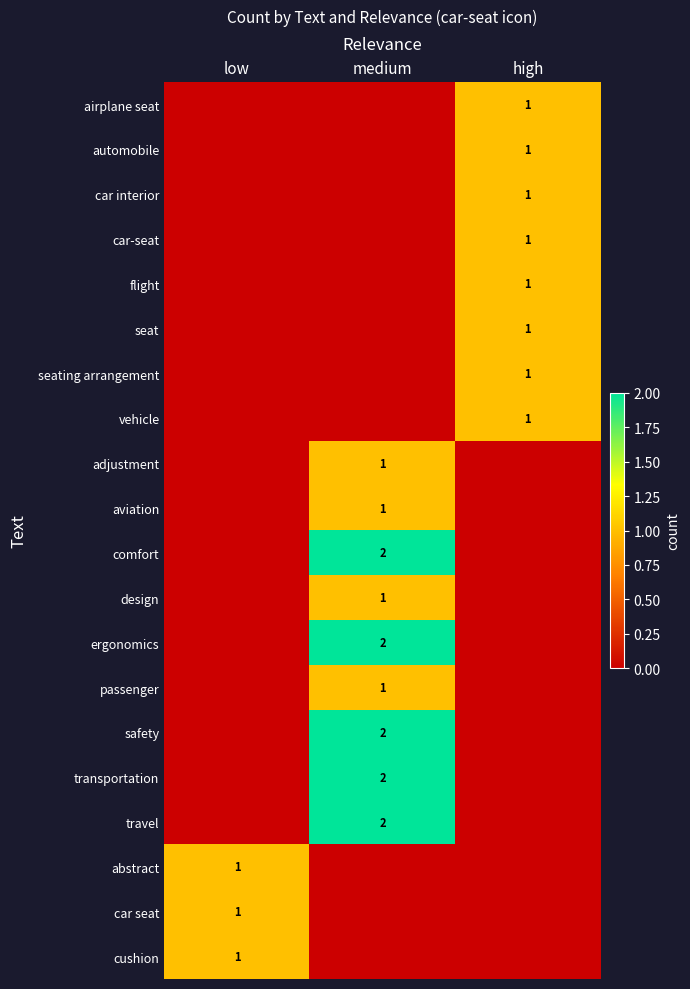

True or false: car-seat has a value of 2 at high.

False